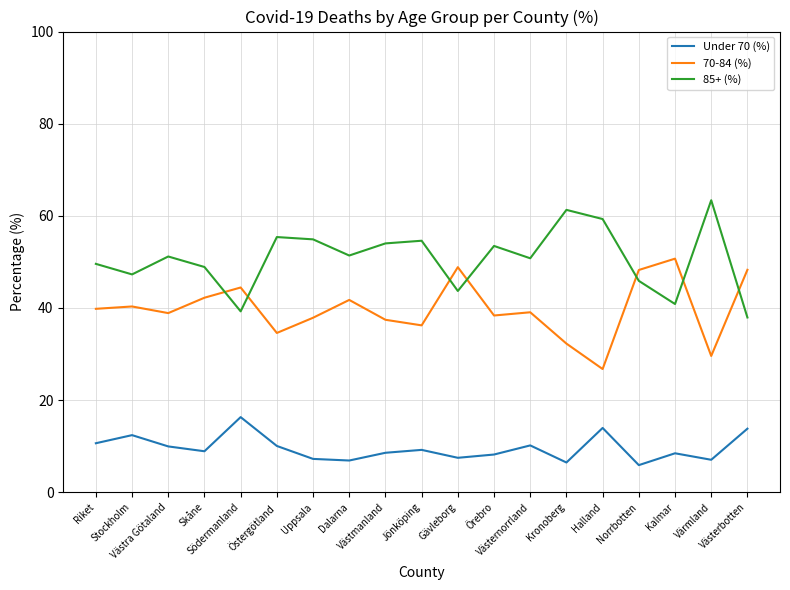

How many intersections are there between 70-84 (%) and 85+ (%)?

7